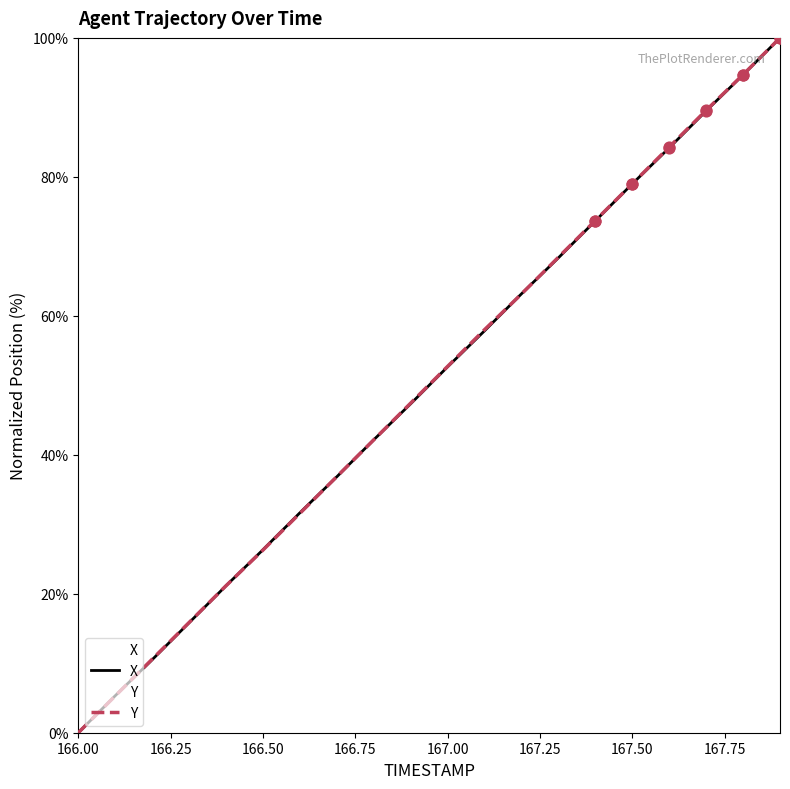

Which series contains the highest Y value?

X